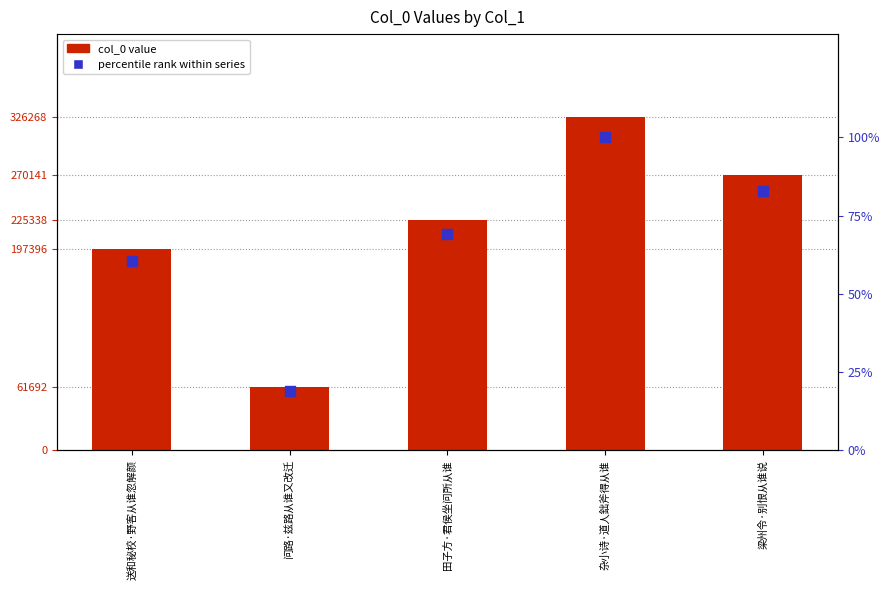

Which series reaches the minimum Y coordinate?

percentile rank within series